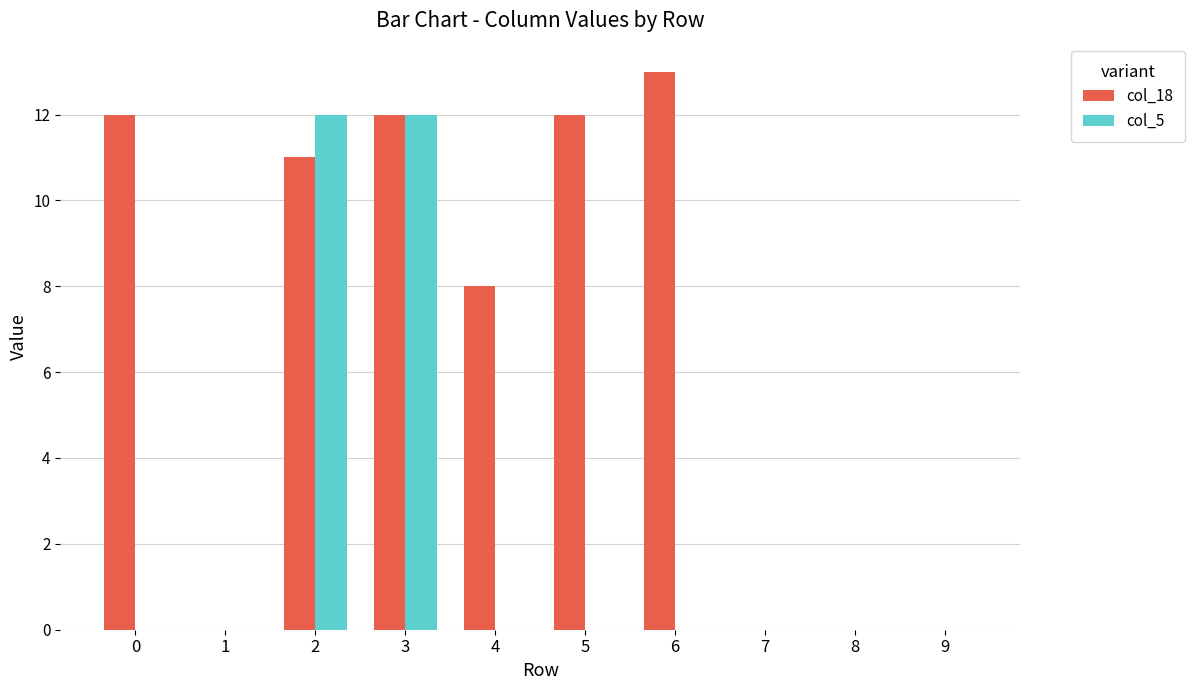

How many data points does each series have?

10